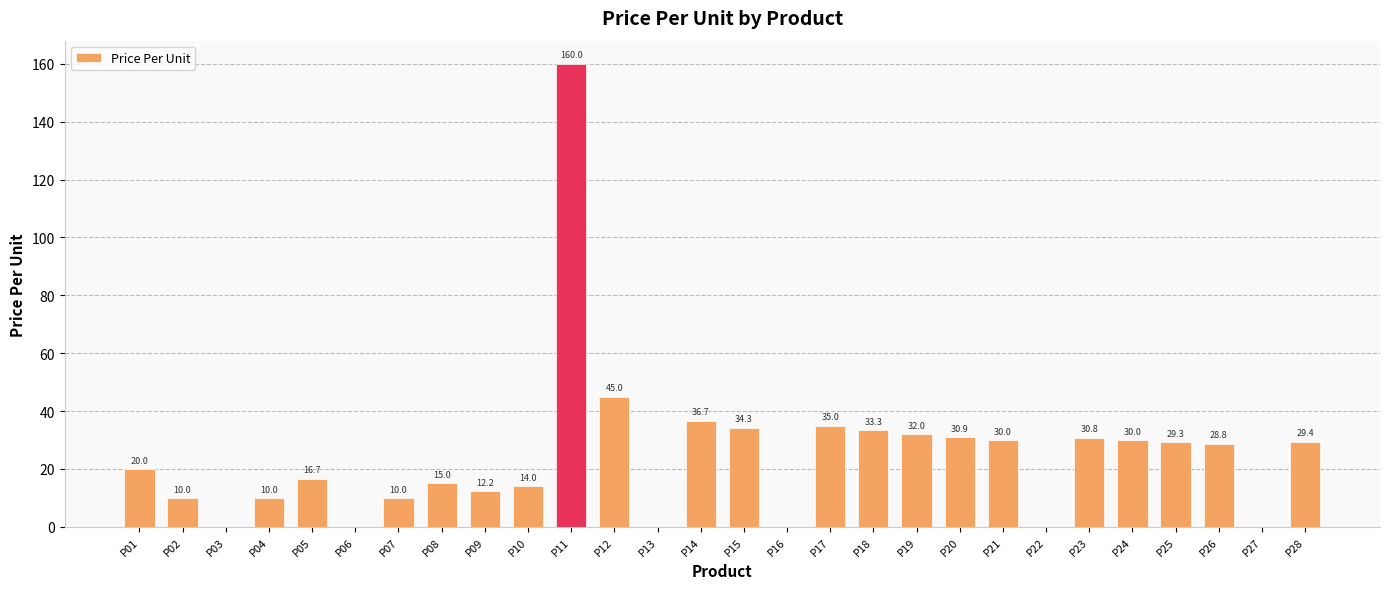

Where is the data nearest to the value 80?

P12